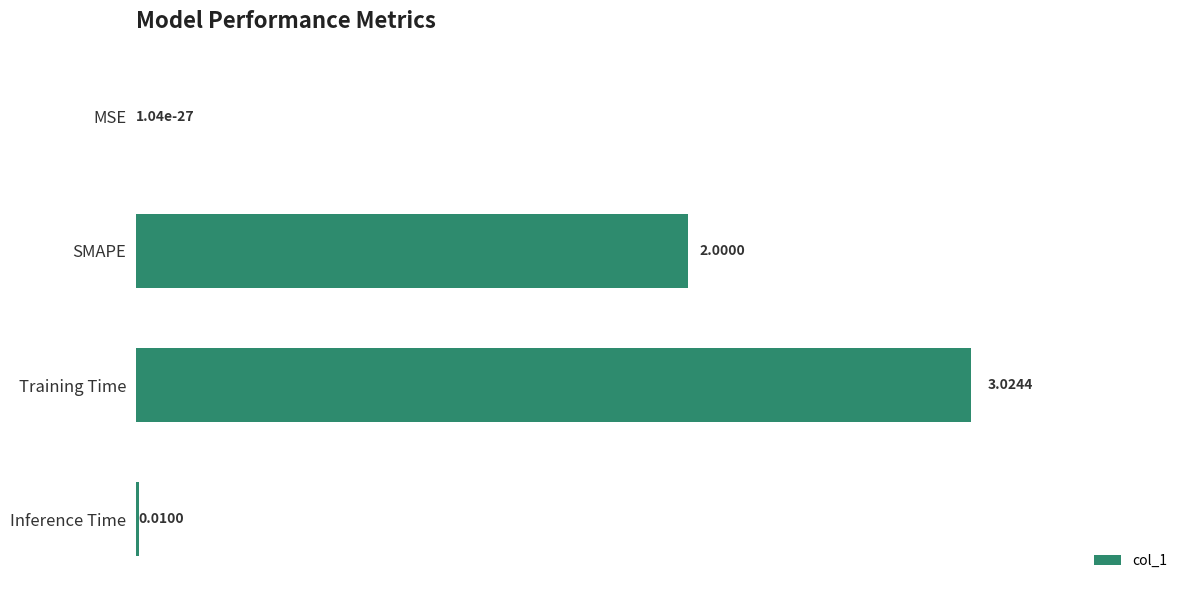

Where is the data nearest to the value 1?

Inference Time